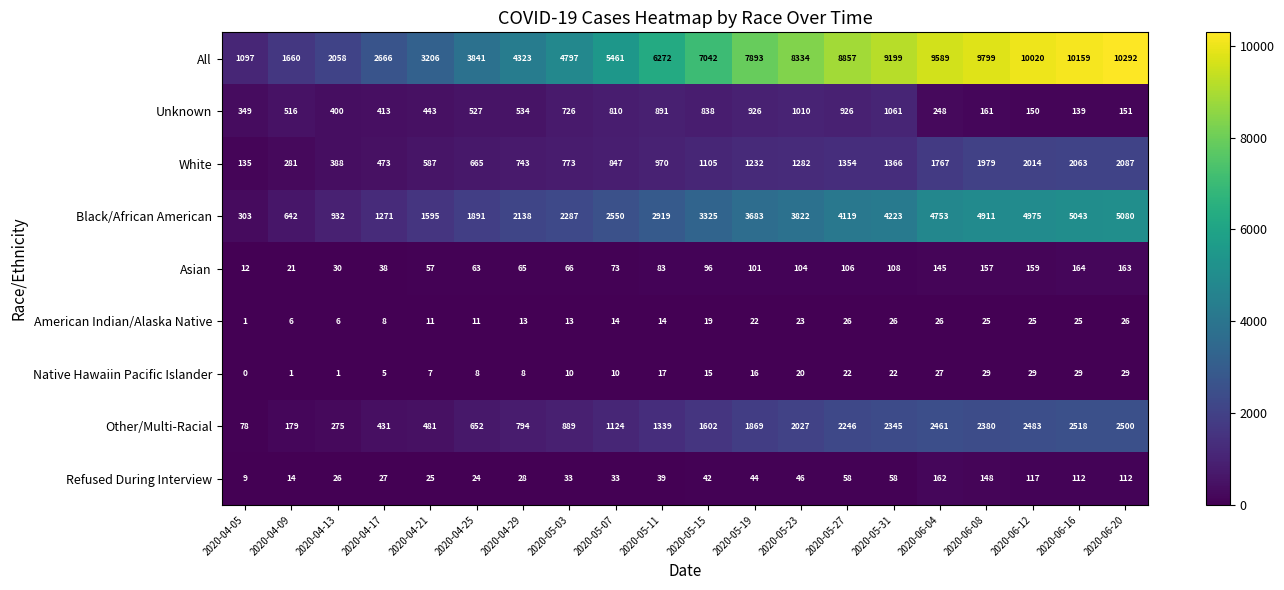

The Unknown series shows 385 at 2020-06-04. True or false?

False